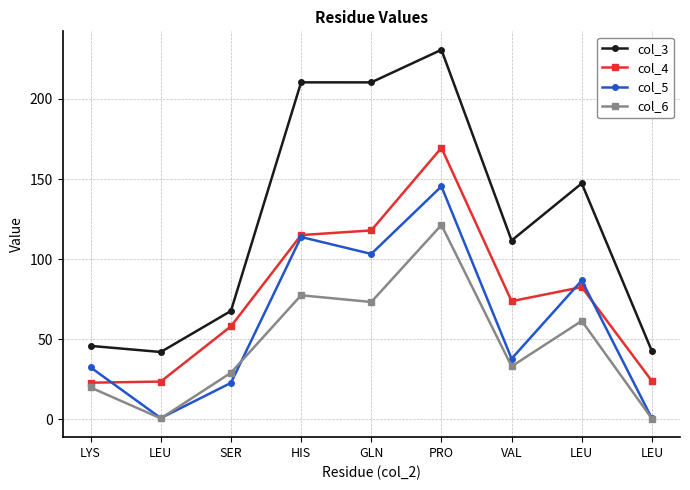

At how many categories does at least one series exceed 156?

3